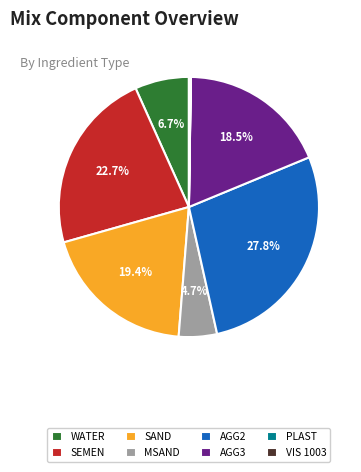

What is the largest slice in the pie chart?

AGG2